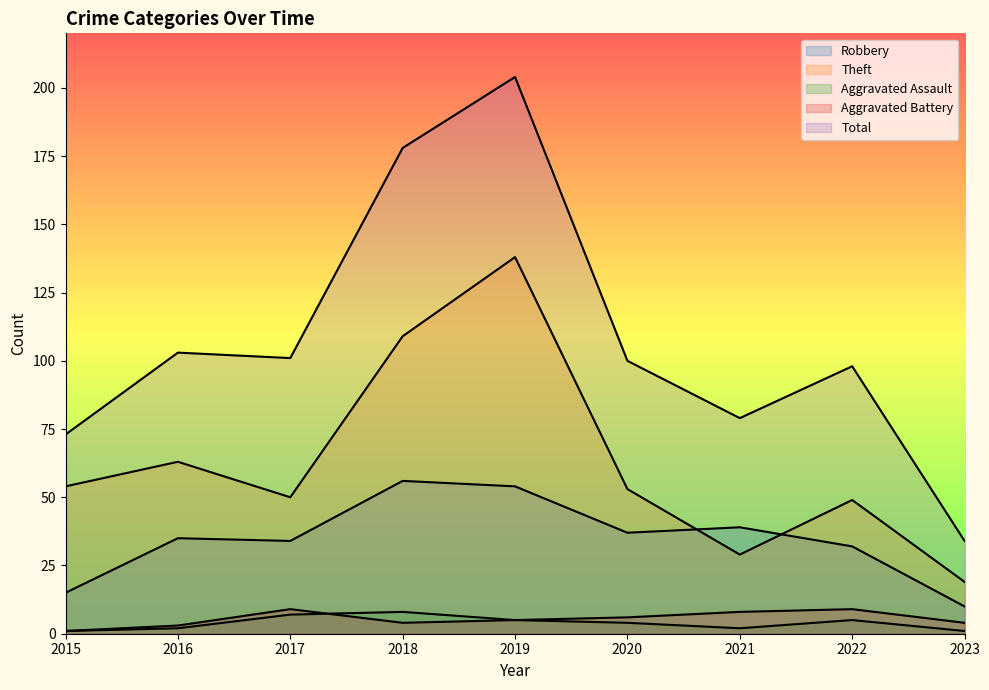

At how many categories does at least one series exceed 136?

2